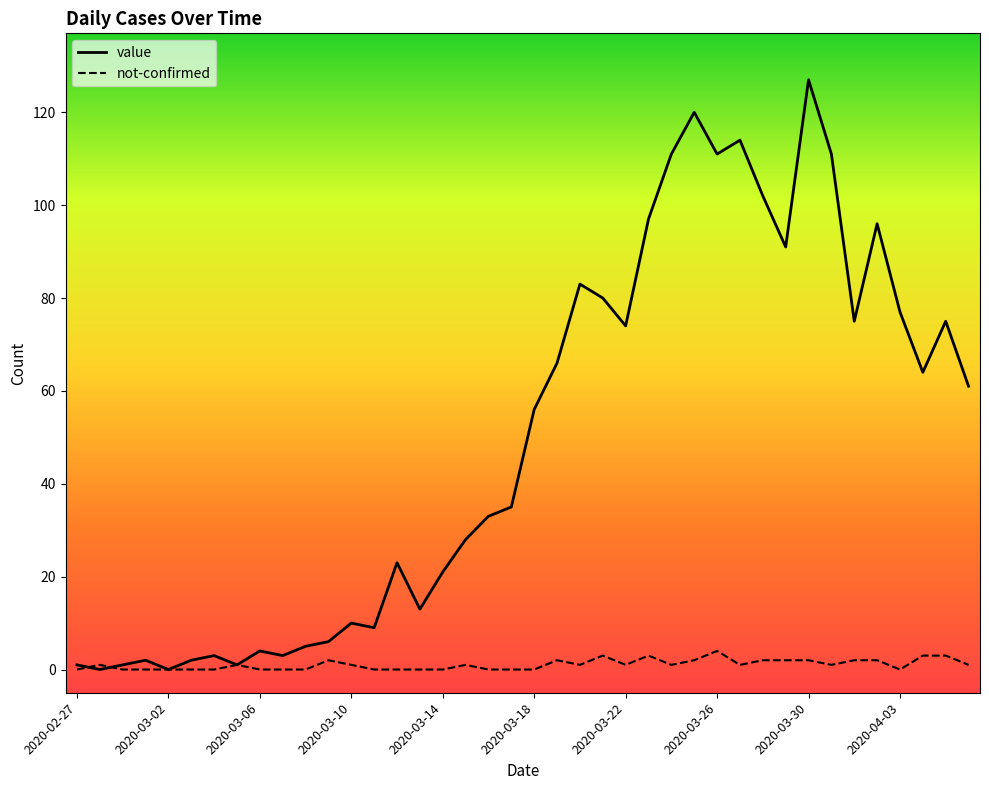

Which series has the largest range (max minus min)?

value